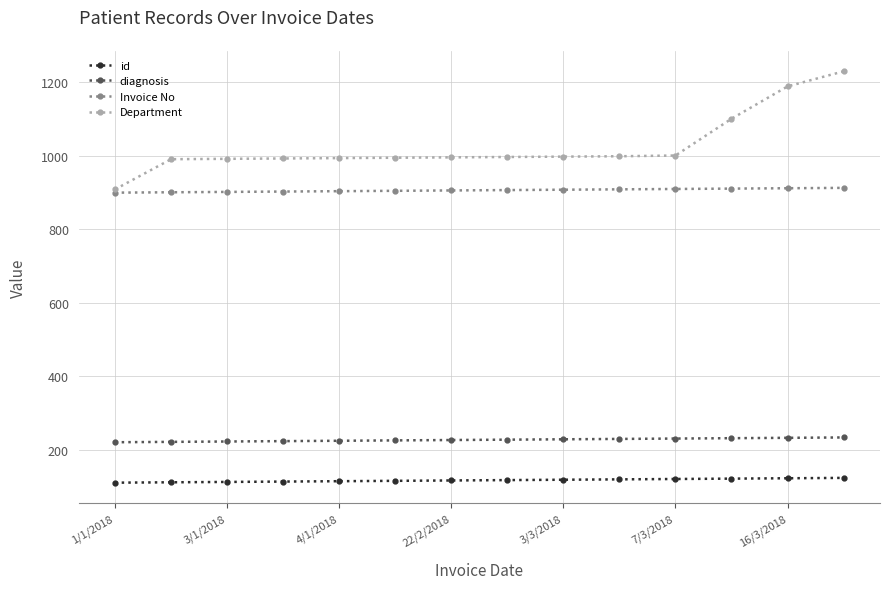

What is the lowest value of the id series?

111